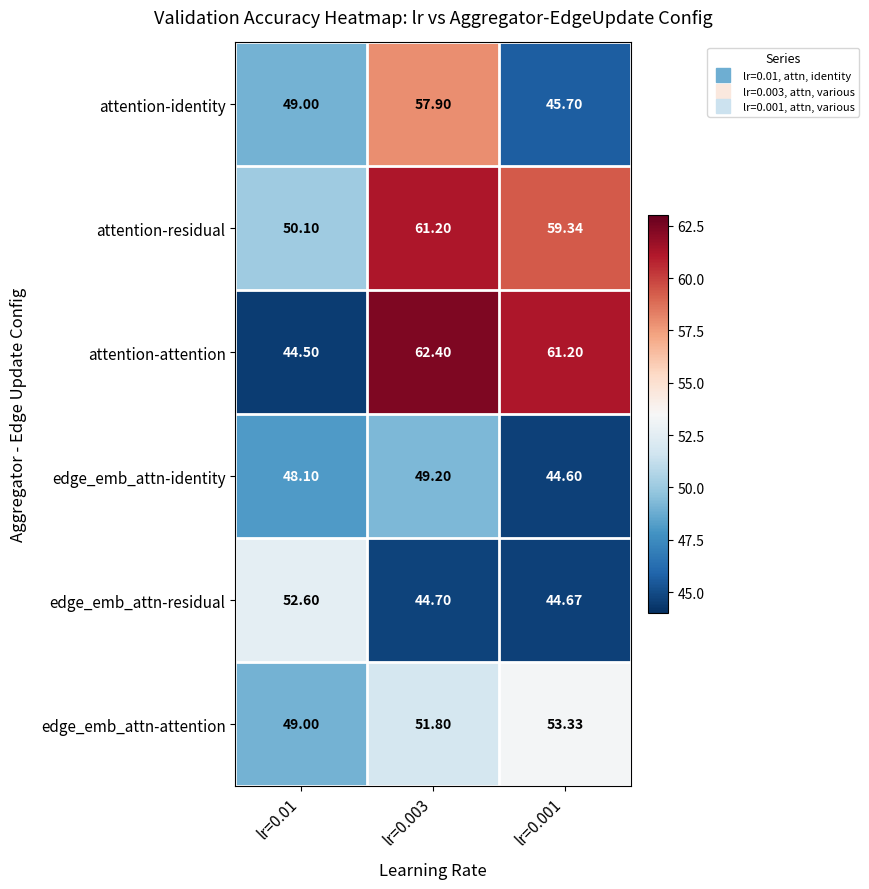

At lr=0.001, list the series in order from largest to smallest.

attention-attention, attention-residual, edge_emb_attn-attention, attention-identity, edge_emb_attn-residual, edge_emb_attn-identity